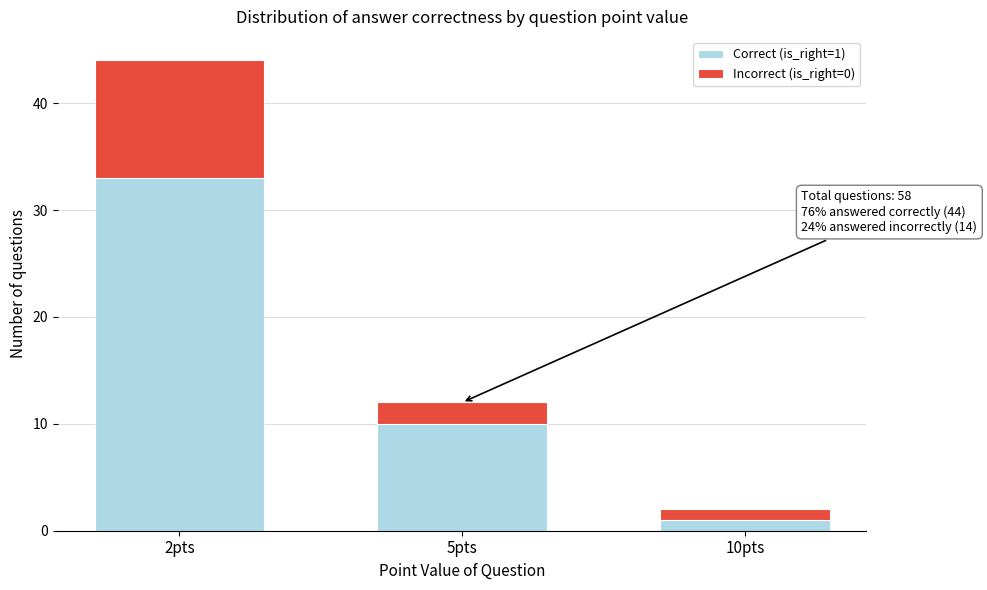

Reading right to left, what are the values for Correct (is_right=1)?

10pts=1	5pts=10	2pts=33